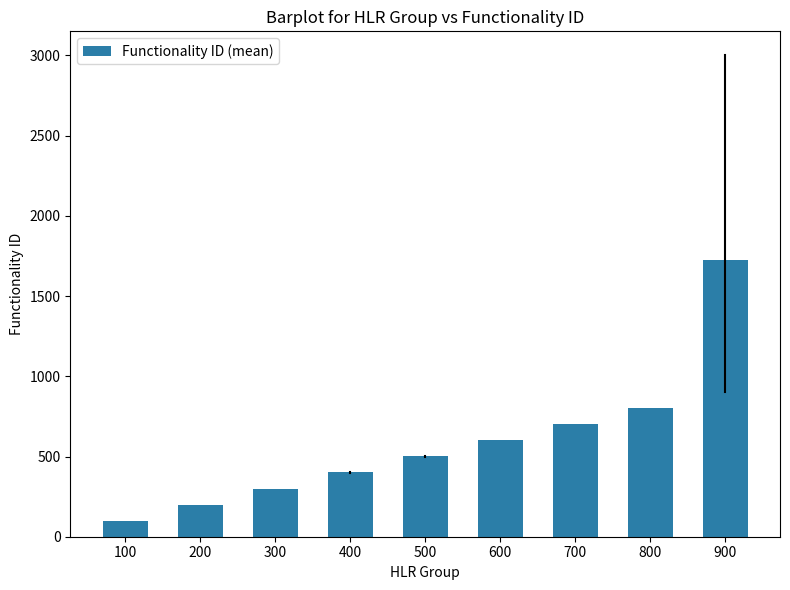

Reading right to left, extract all data points from this chart.

1725.0	802.0	701.5	602.5	501.0	401.5	300.0	200.0	100.0